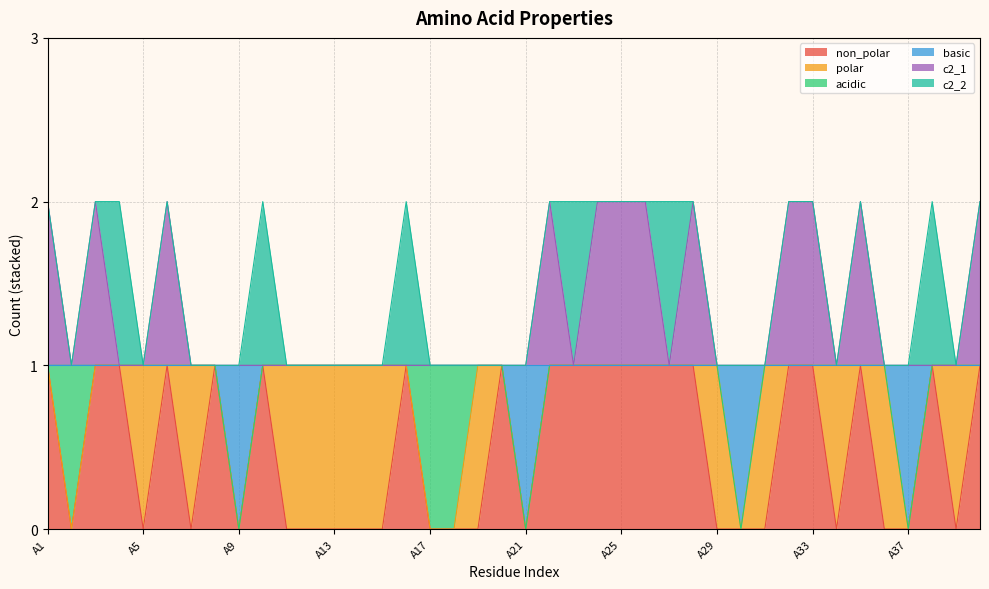

How many categories are shown in the chart?

40